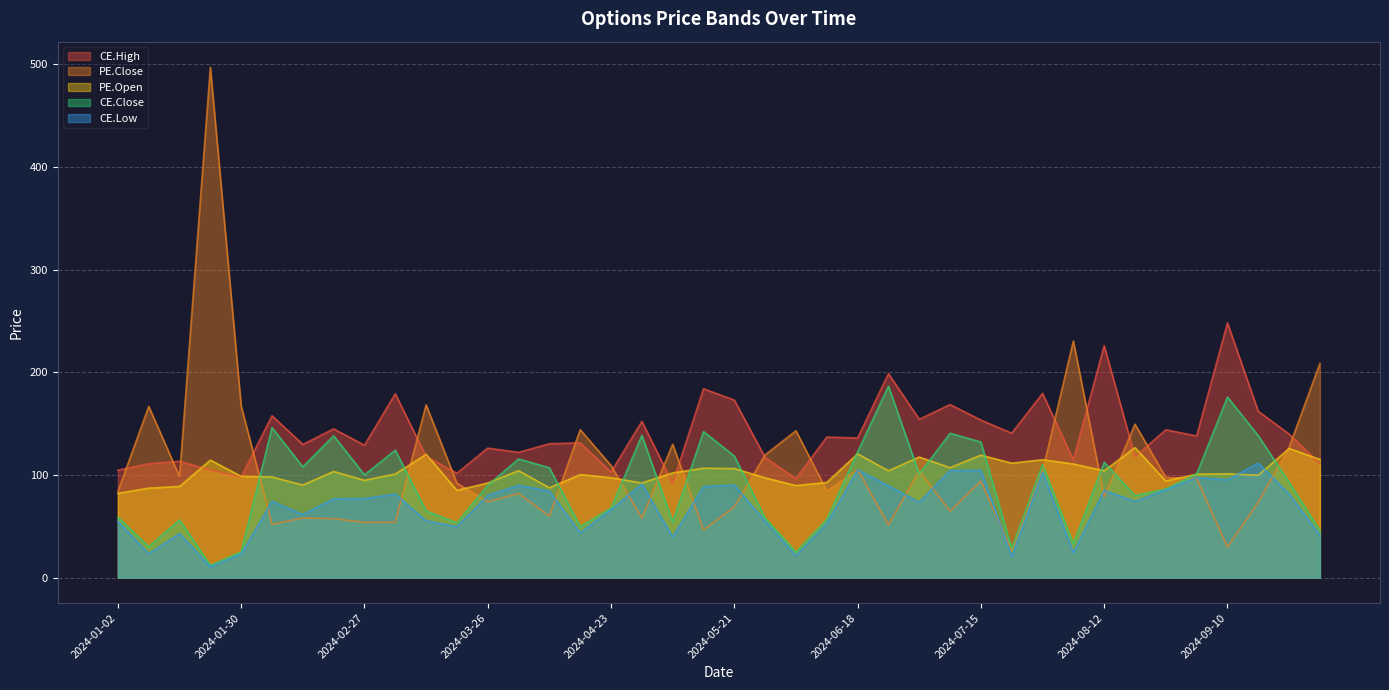

At how many categories does at least one series exceed 85?

40